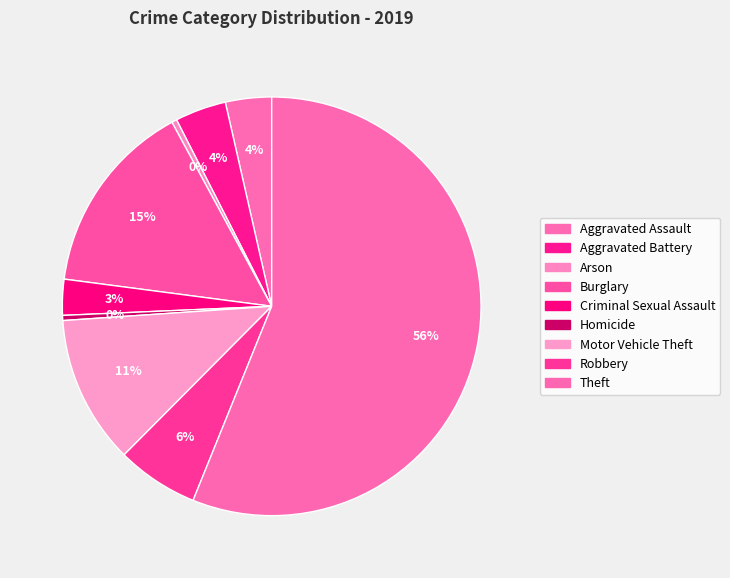

Between Motor Vehicle Theft and Theft, which is larger?

Theft